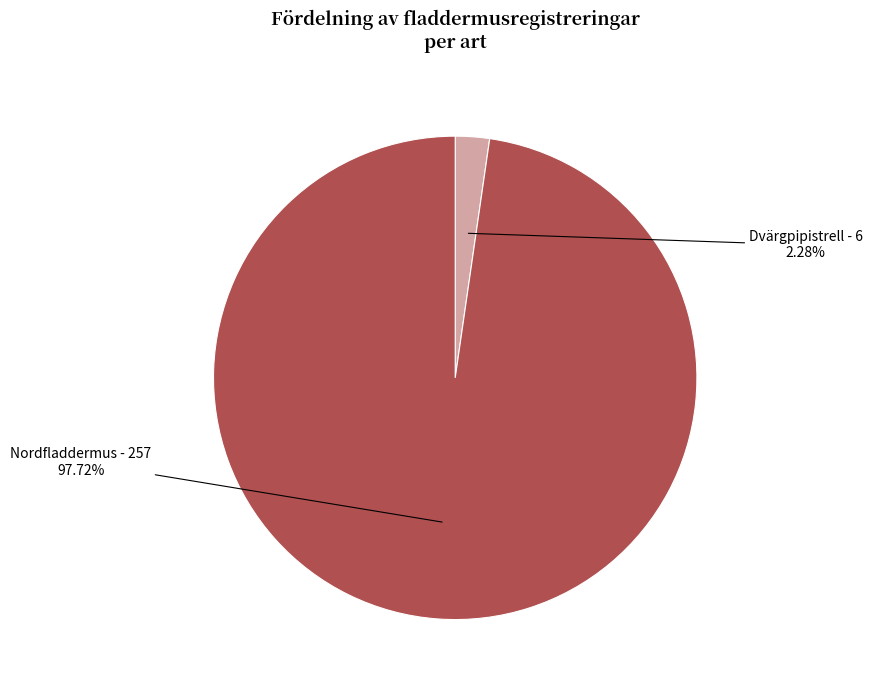

Is it true that Dvärgpipistrell is 13% of the pie?

False